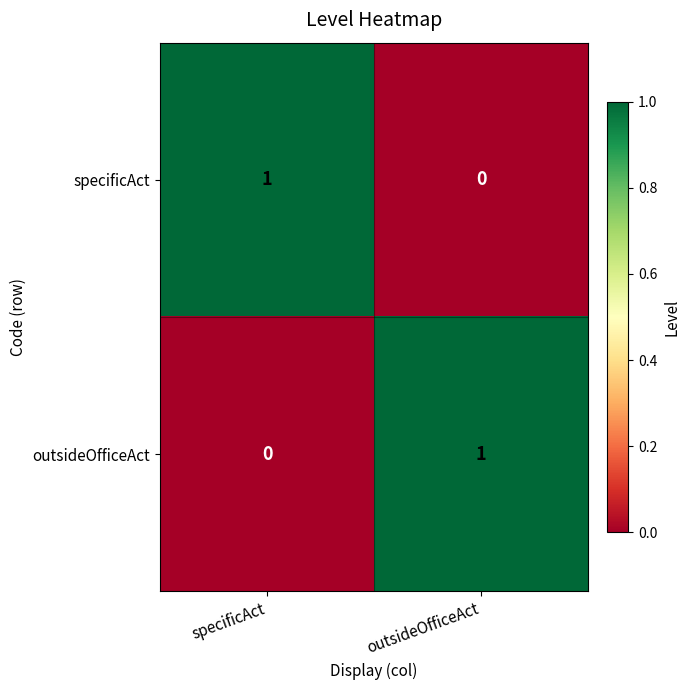

Is the value of specificAct at specificAct greater than the value of outsideOfficeAct at specificAct?

Yes